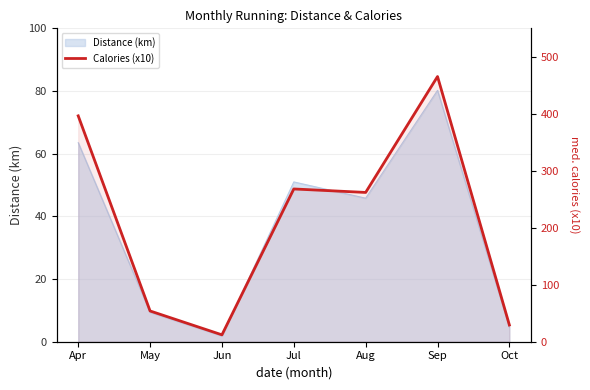

Does the chart have visible grid lines?

Yes